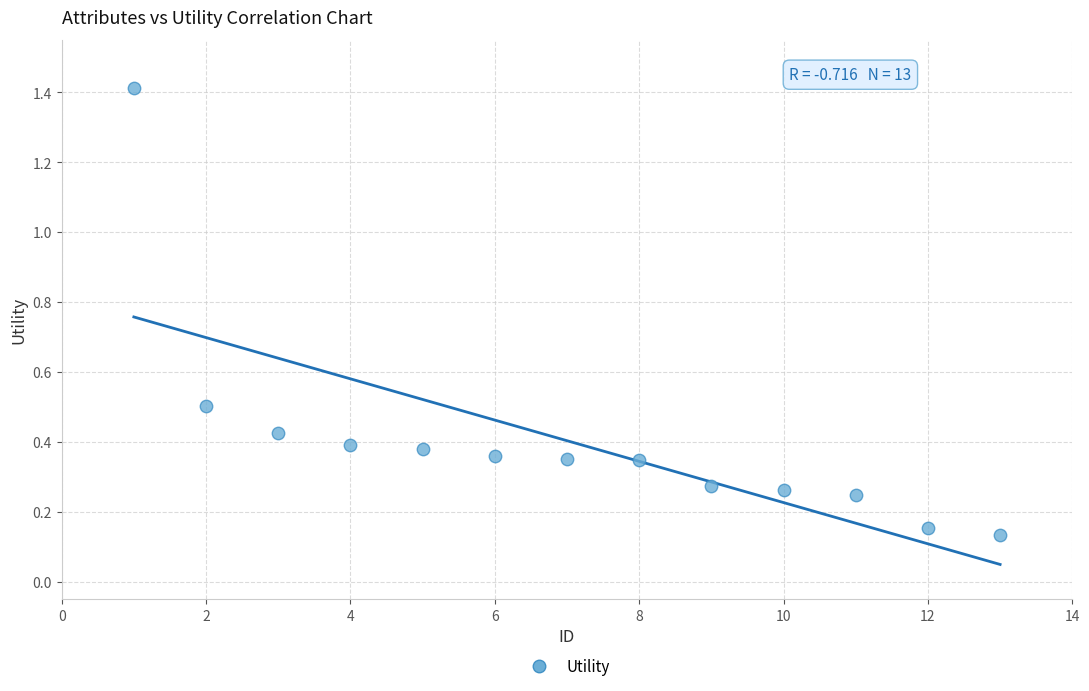

What is the range of X values (max minus min)?

12.0